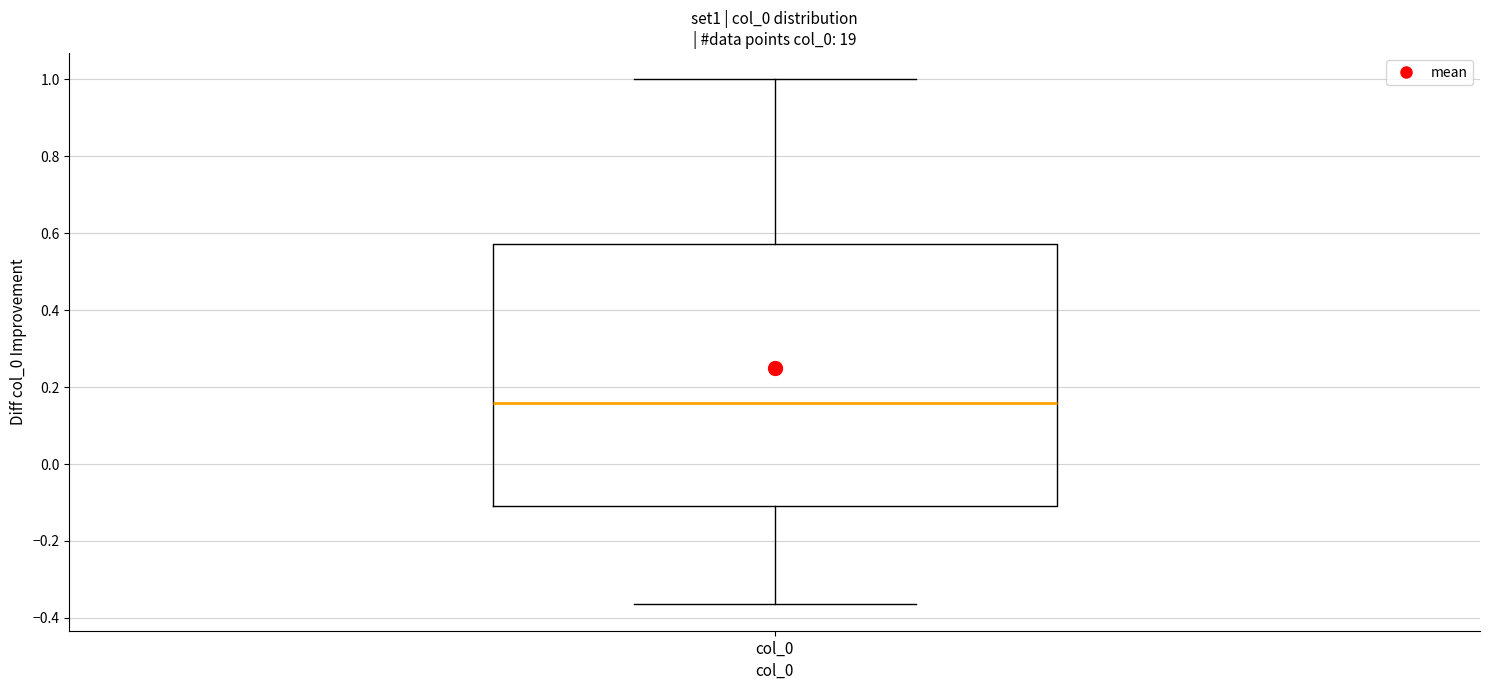

Transcribe this box plot: give where the median line is, the range the box spans, and where the two whiskers end, as read against the y-axis. The values are not printed on the chart, so give them approximately, as read against the axis.

median 0.16, box -0.10 to 0.58, whiskers -0.36 to 1.00